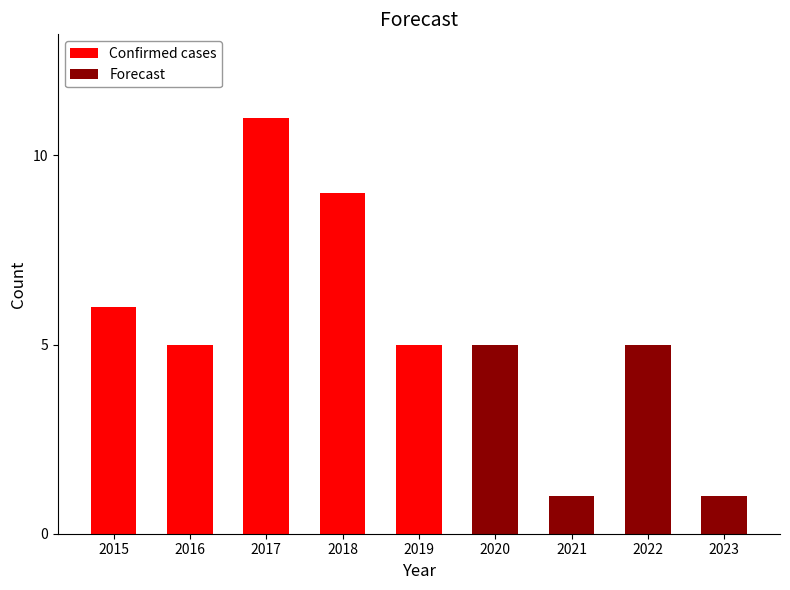

What is the difference between the second highest and minimum values in the Confirmed cases series?

4